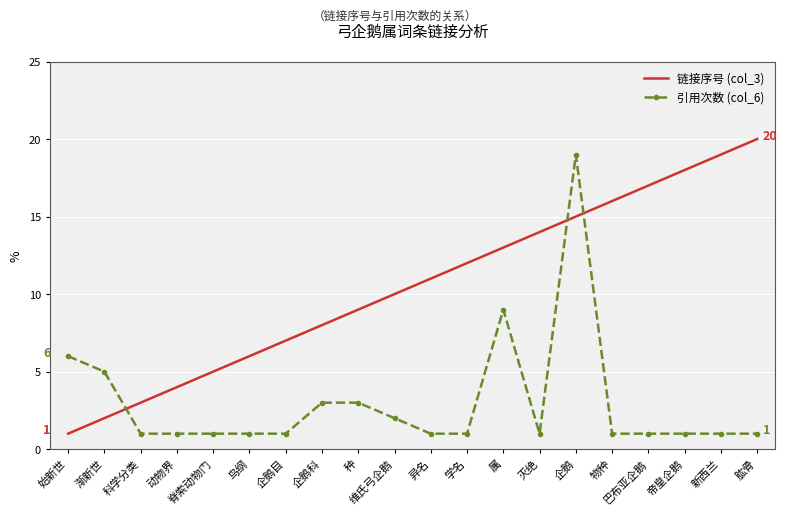

Where do 链接序号 (col_3) and 引用次数 (col_6) first cross each other?

渐新世 and 科学分类